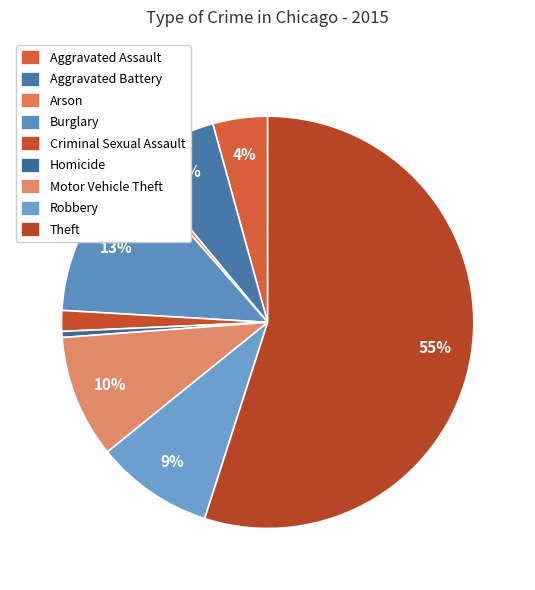

Which category has the biggest portion of the pie?

Theft